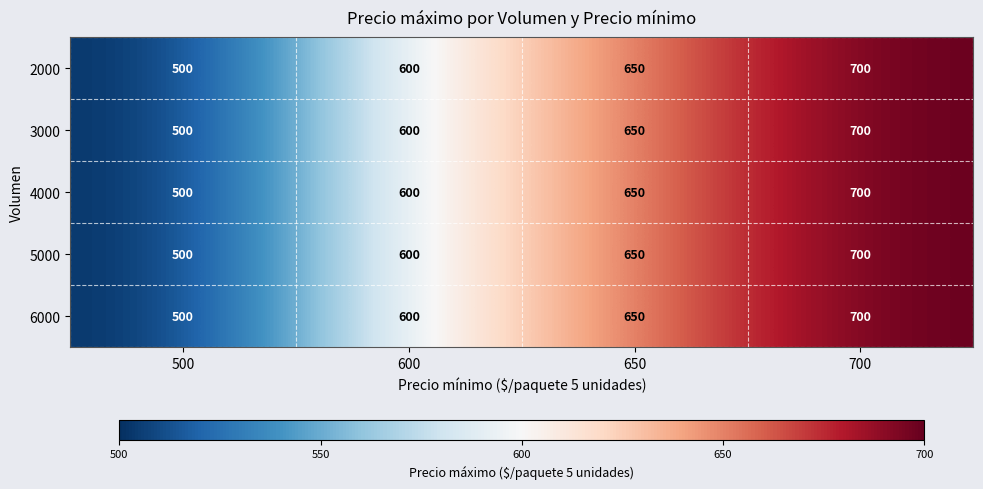

Which category has the lowest value across all series?

500